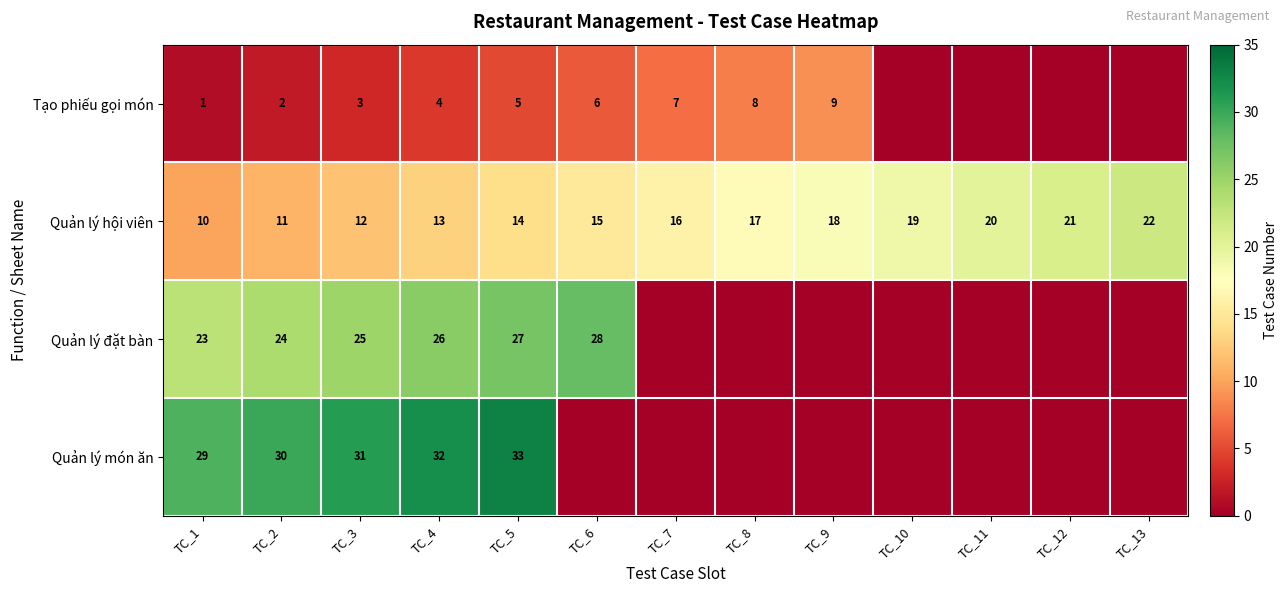

What is the difference between the highest and lowest values at TC_5?

28